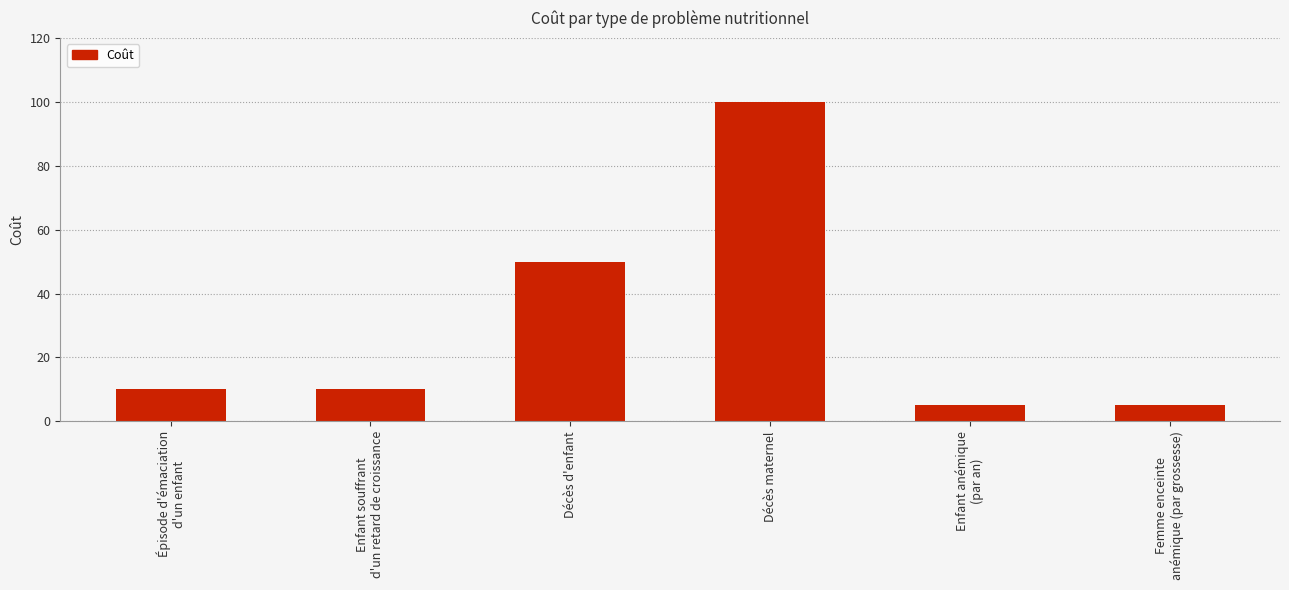

What is the ratio of the value at Enfant anémique
(par an) to the value at Femme enceinte
anémique (par grossesse)?

1.0